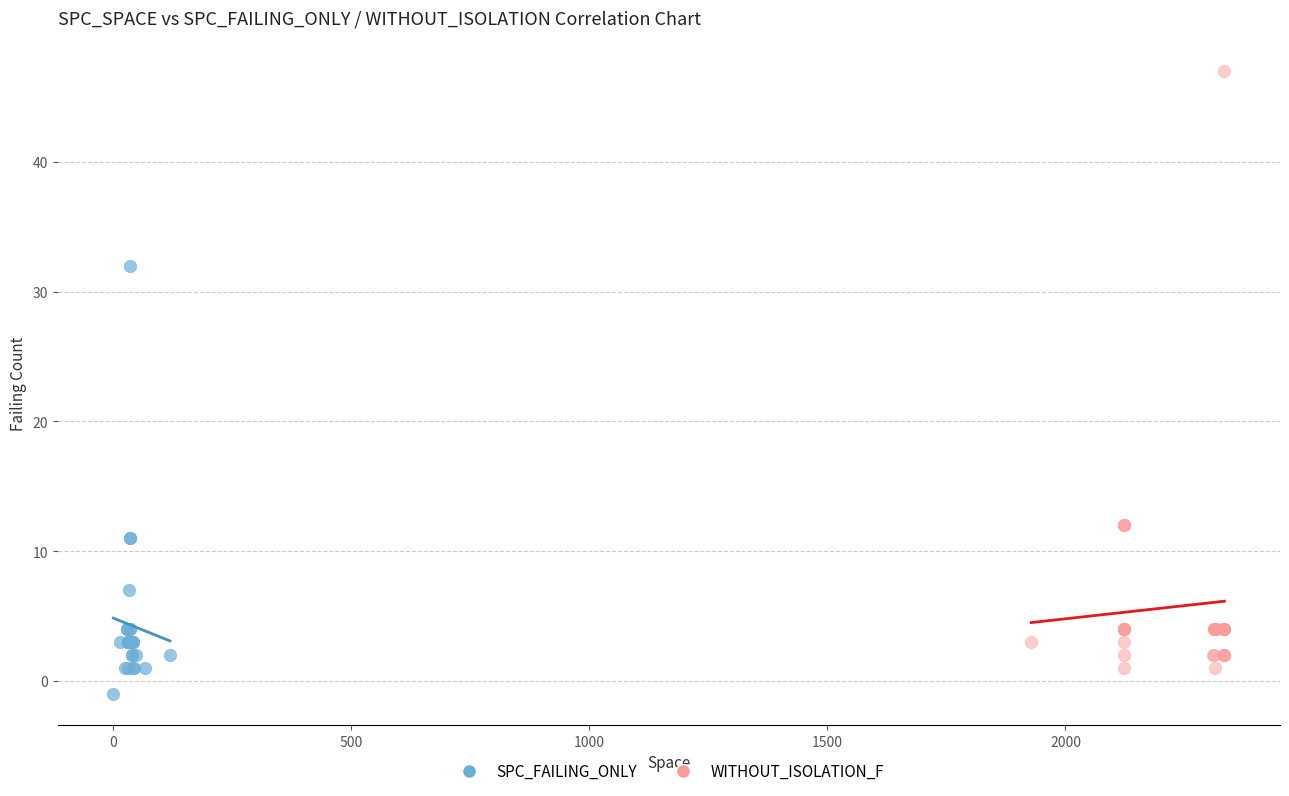

Which series has the widest spread of Y values?

WITHOUT_ISOLATION_F